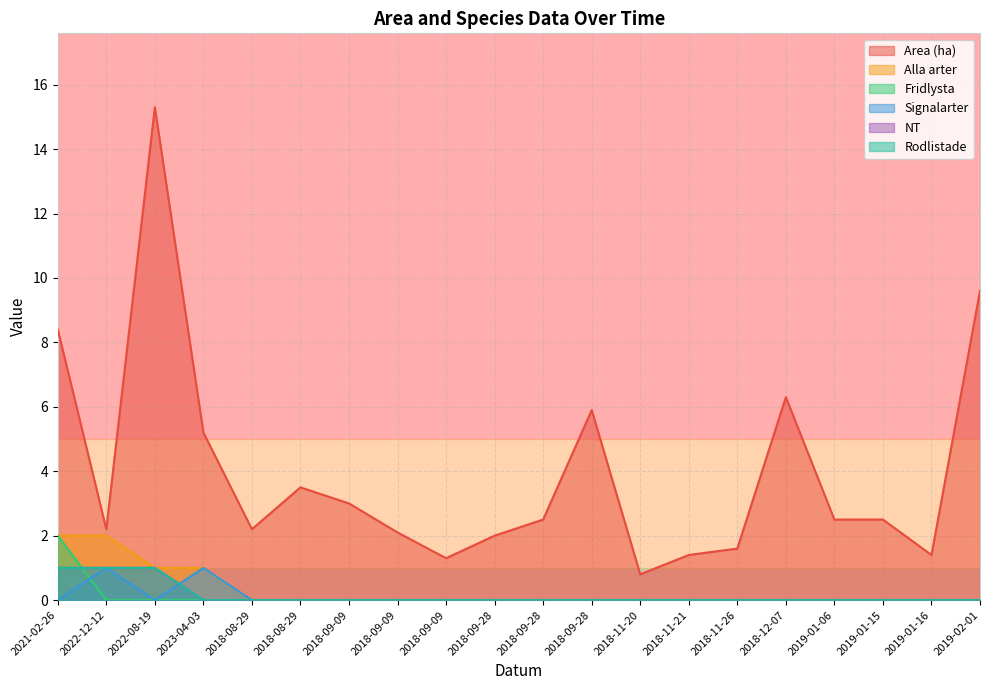

Which series has the largest total across all categories?

Area (ha)